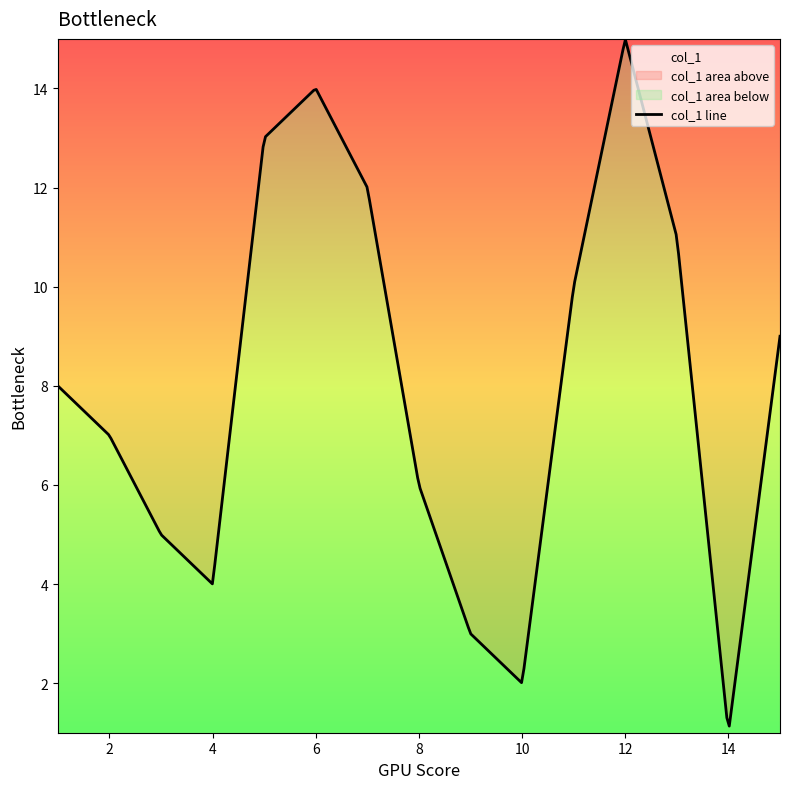

What is the difference between the values at 7 and 6?

2